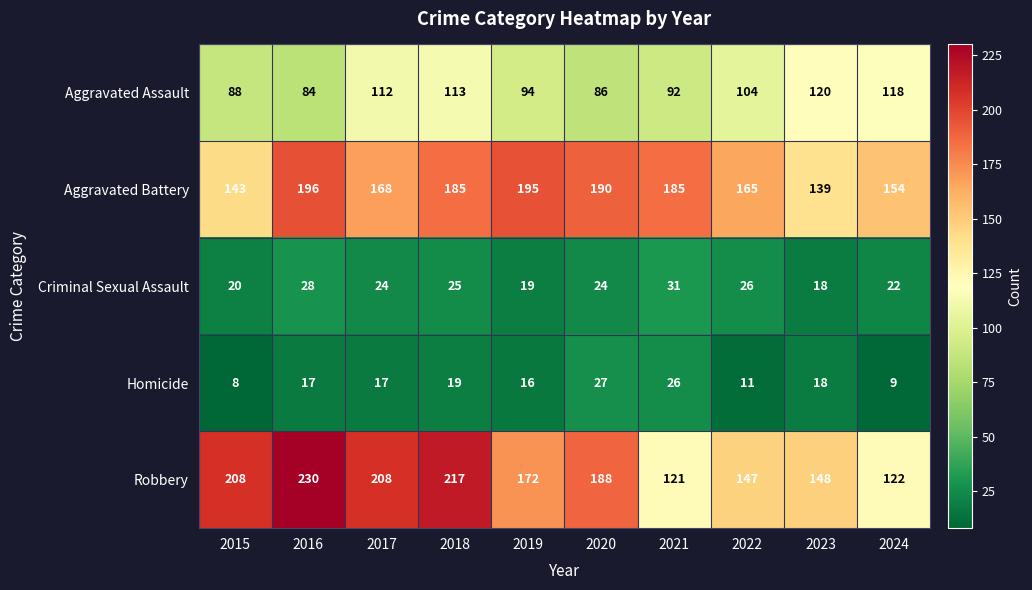

What is the sum of the Aggravated Battery values at 2017 and 2024?

322